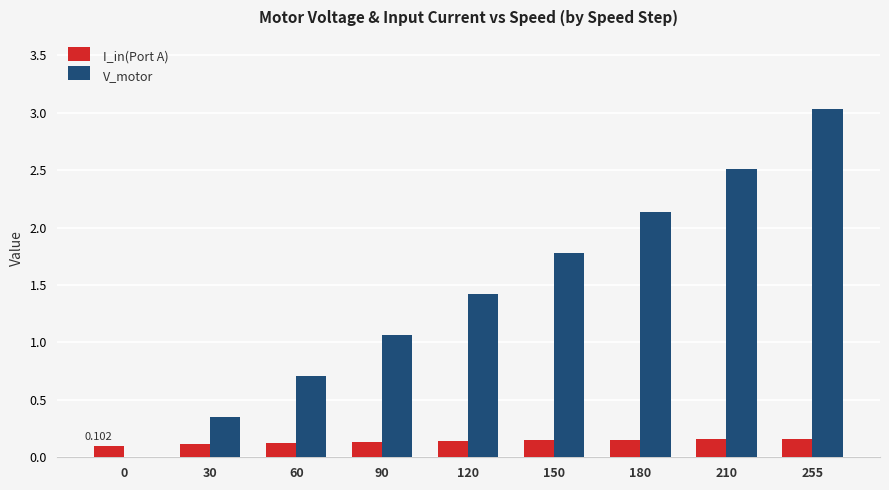

Which series has the largest total across all categories?

V_motor